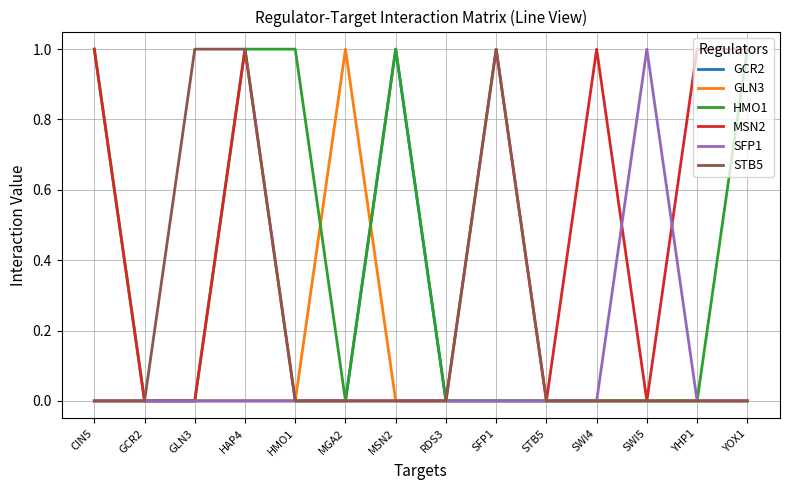

Does the chart have visible grid lines?

Yes